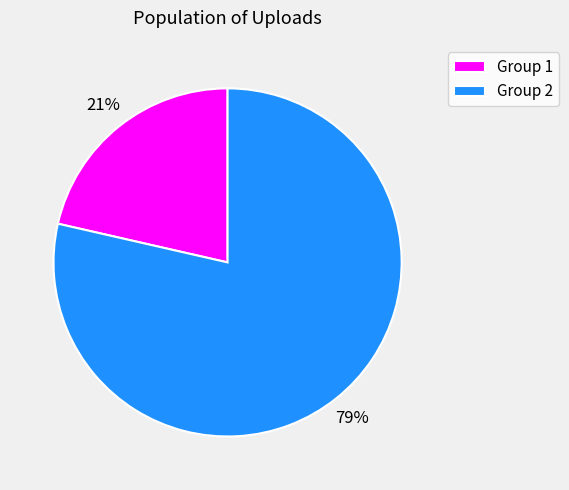

How many slices are in this pie chart?

2